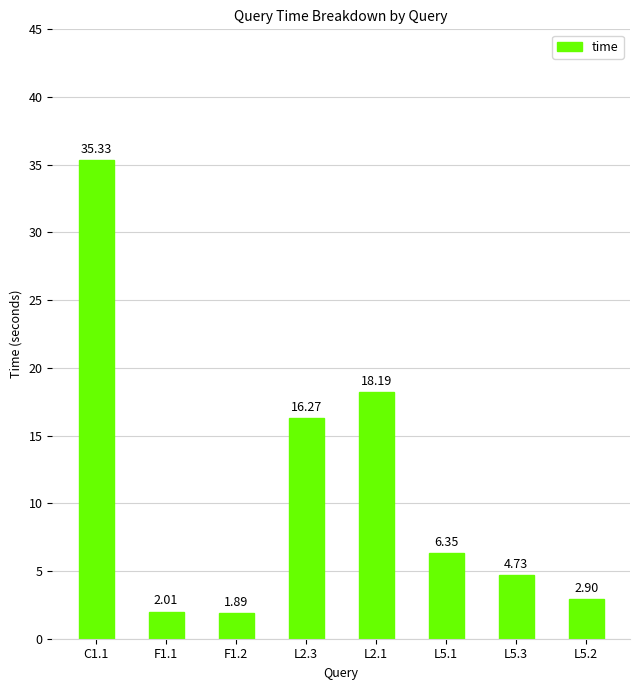

What is the greatest value displayed?

35.3